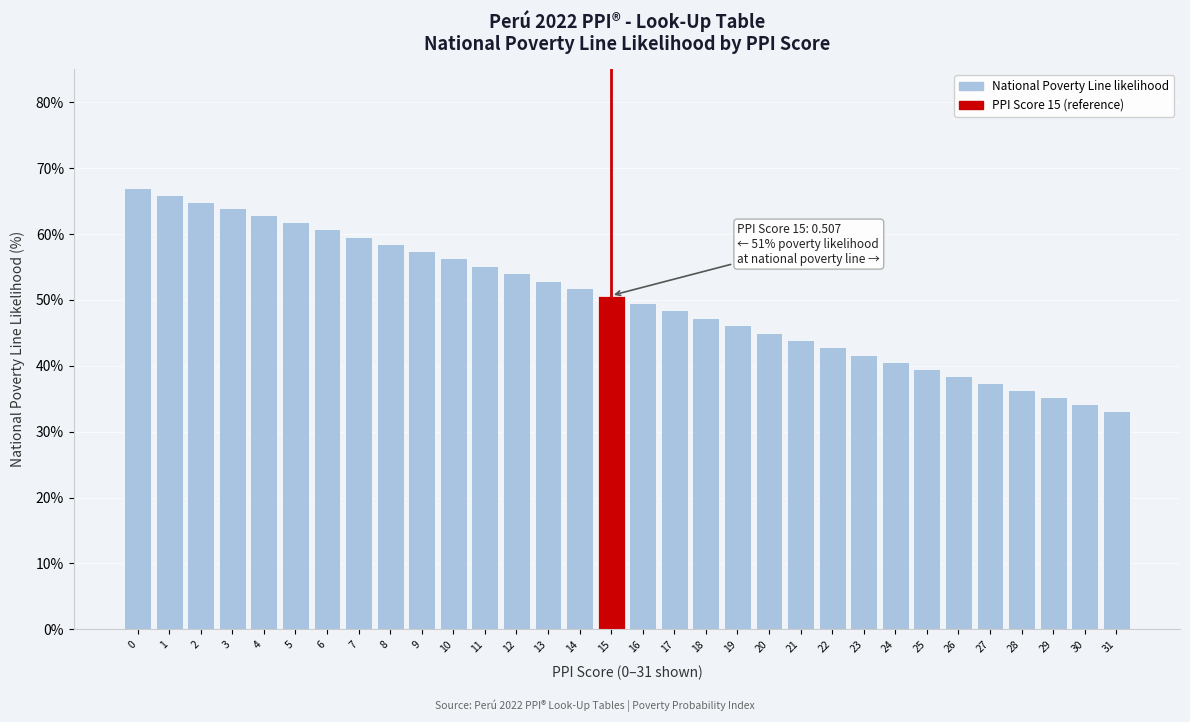

Are the bars horizontal?

No